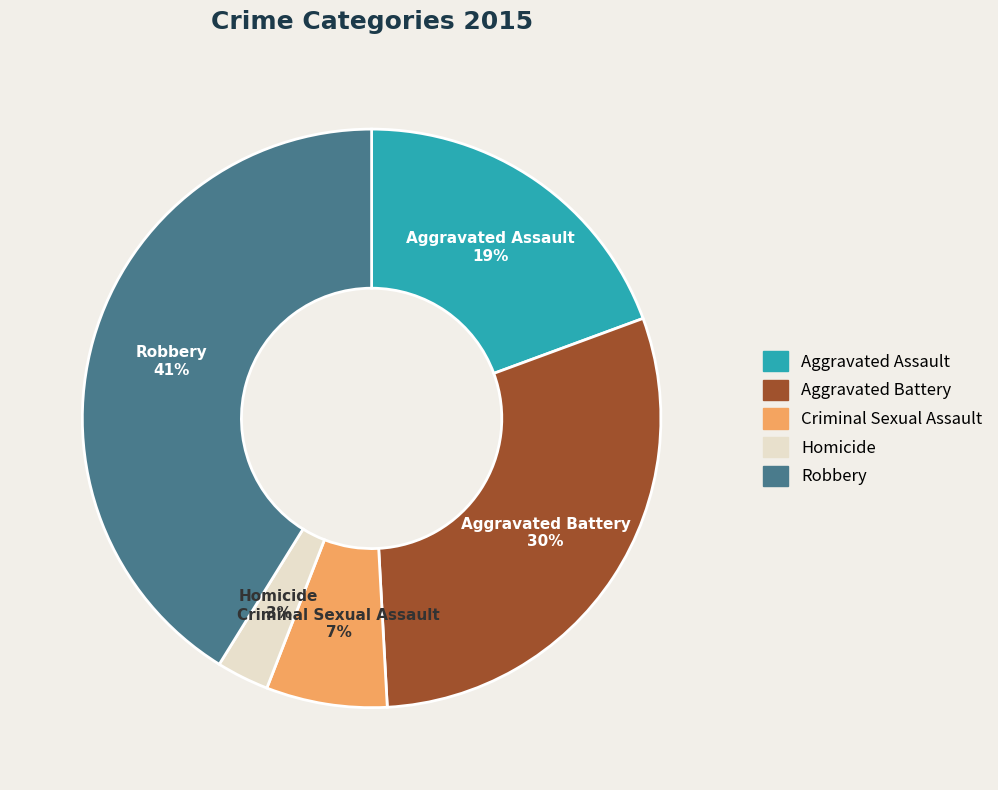

What is the largest slice in the pie chart?

Robbery